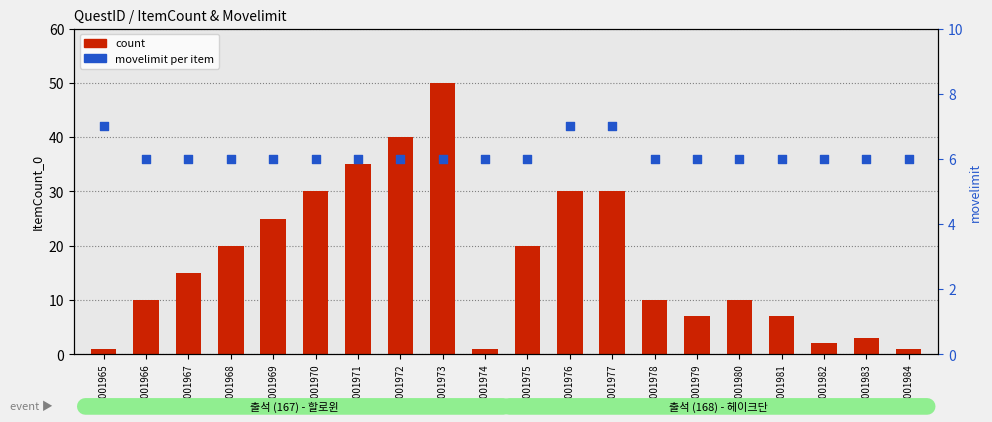

What is the total value across all series at 90001978?

16